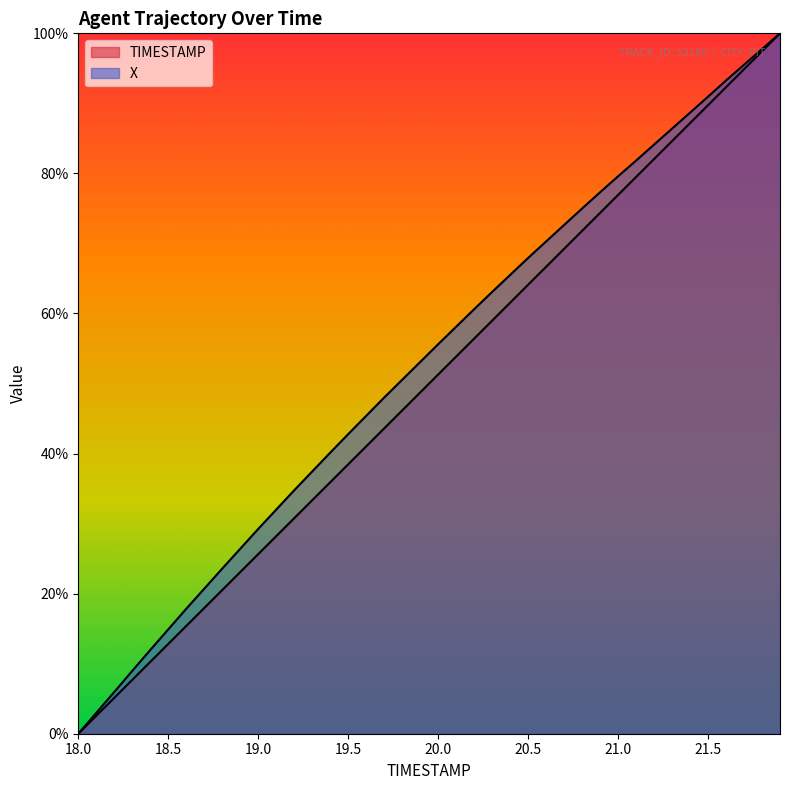

List the series in order of their overall mean, lowest first.

TIMESTAMP, X